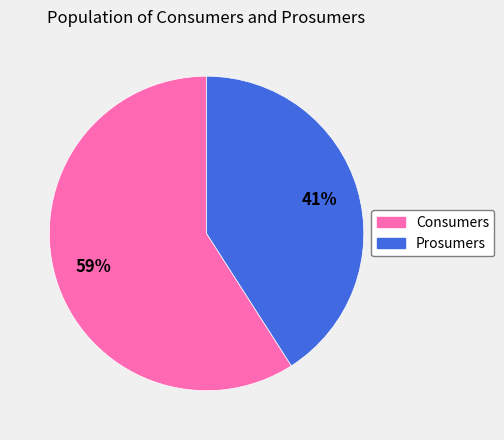

Combined, do Prosumers and Consumers account for over 50%?

Yes